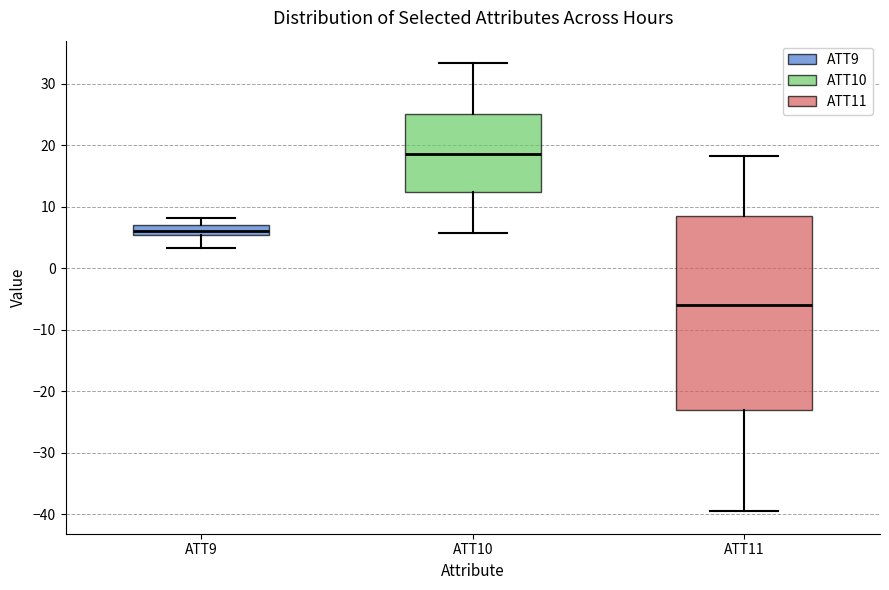

Reading left to right, read every box against the y-axis: the position of its median line, the range the box covers, and the ends of its whiskers. The values are not printed on the chart, so give them approximately, as read against the axis.

ATT9: median 6, box 5 to 7, whiskers 3 to 8
ATT10: median 19, box 12 to 25, whiskers 6 to 33
ATT11: median -6, box -23 to 9, whiskers -40 to 18